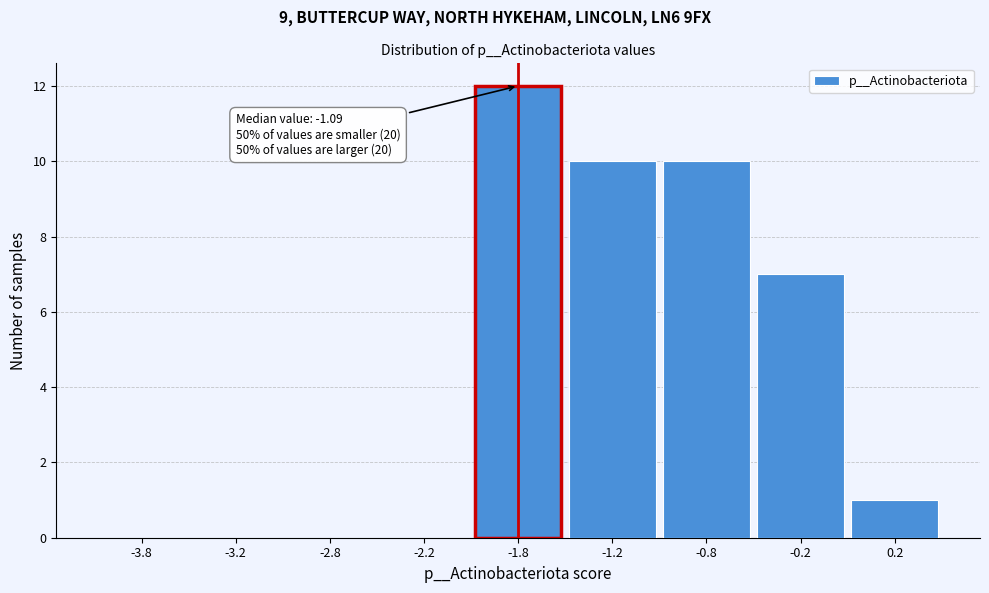

Reading left to right, what are all the values shown in this chart?

-3.8=0	-3.2=0	-2.8=0	-2.2=0	-1.8=12	-1.2=10	-0.8=10	-0.2=7	0.2=1